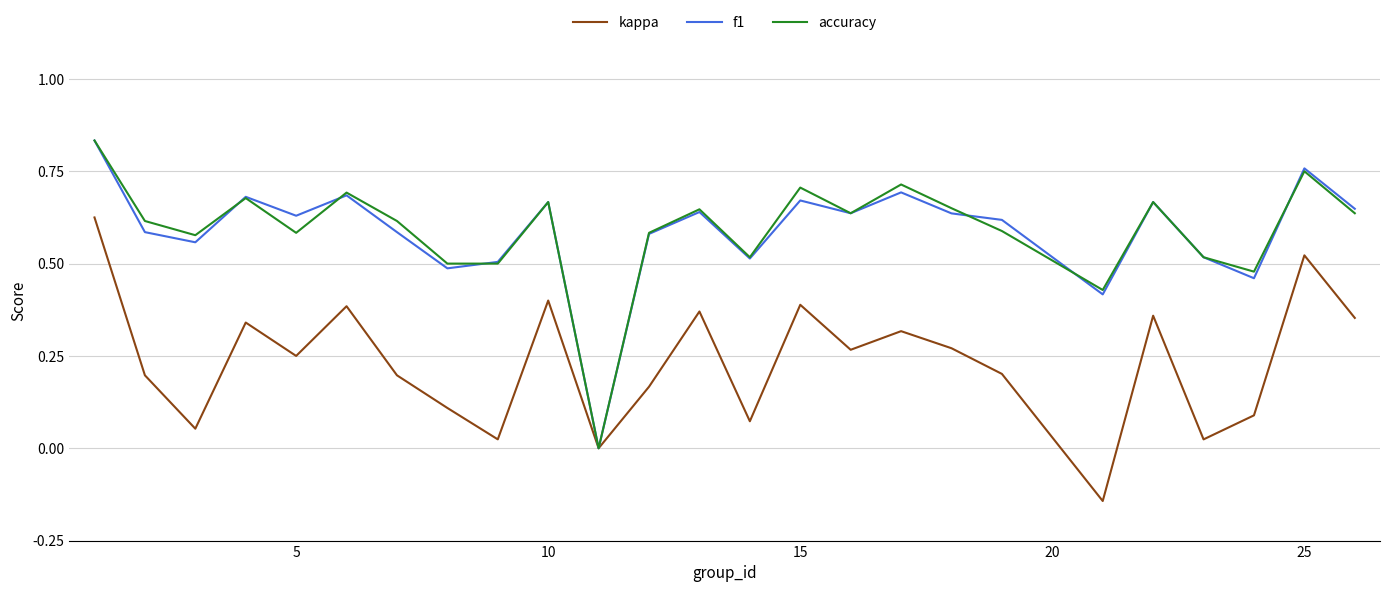

Does the chart display data point markers on the line(s)?

No